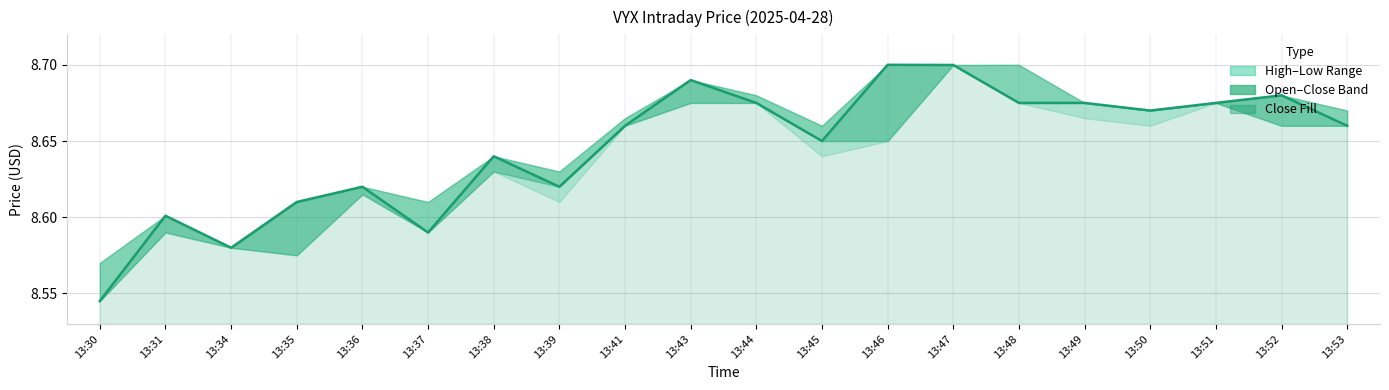

What is the value of the 19th point from the left?

8.7